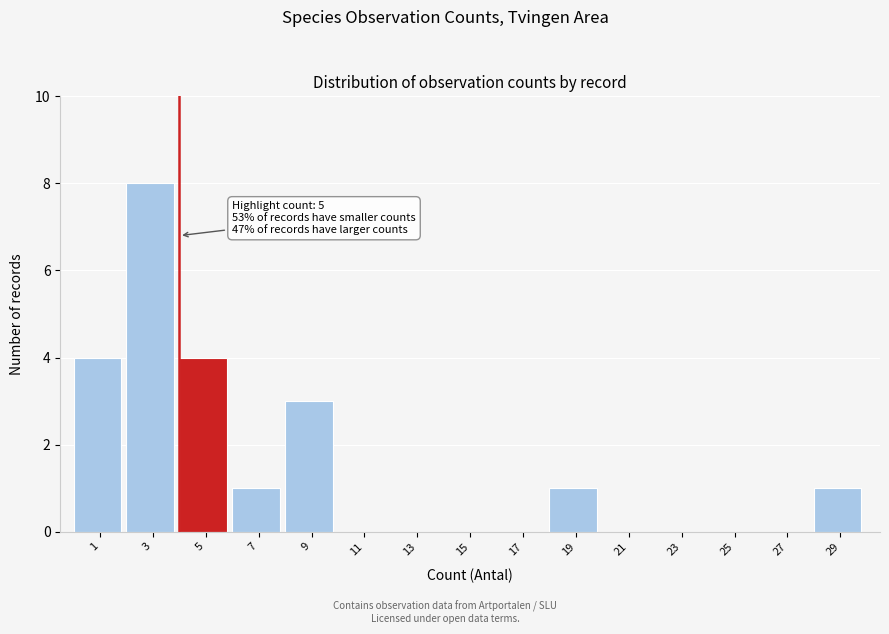

Reading right to left, transcribe all the data shown in this chart.

29=1	27=0	25=0	23=0	21=0	19=1	17=0	15=0	13=0	11=0	9=3	7=1	5=4	3=8	1=4